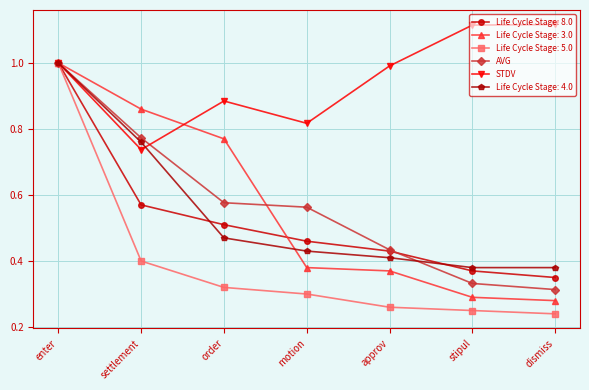

What are all the series names shown in the legend?

Life Cycle Stage: 8.0, Life Cycle Stage: 3.0, Life Cycle Stage: 5.0, AVG, STDV, Life Cycle Stage: 4.0